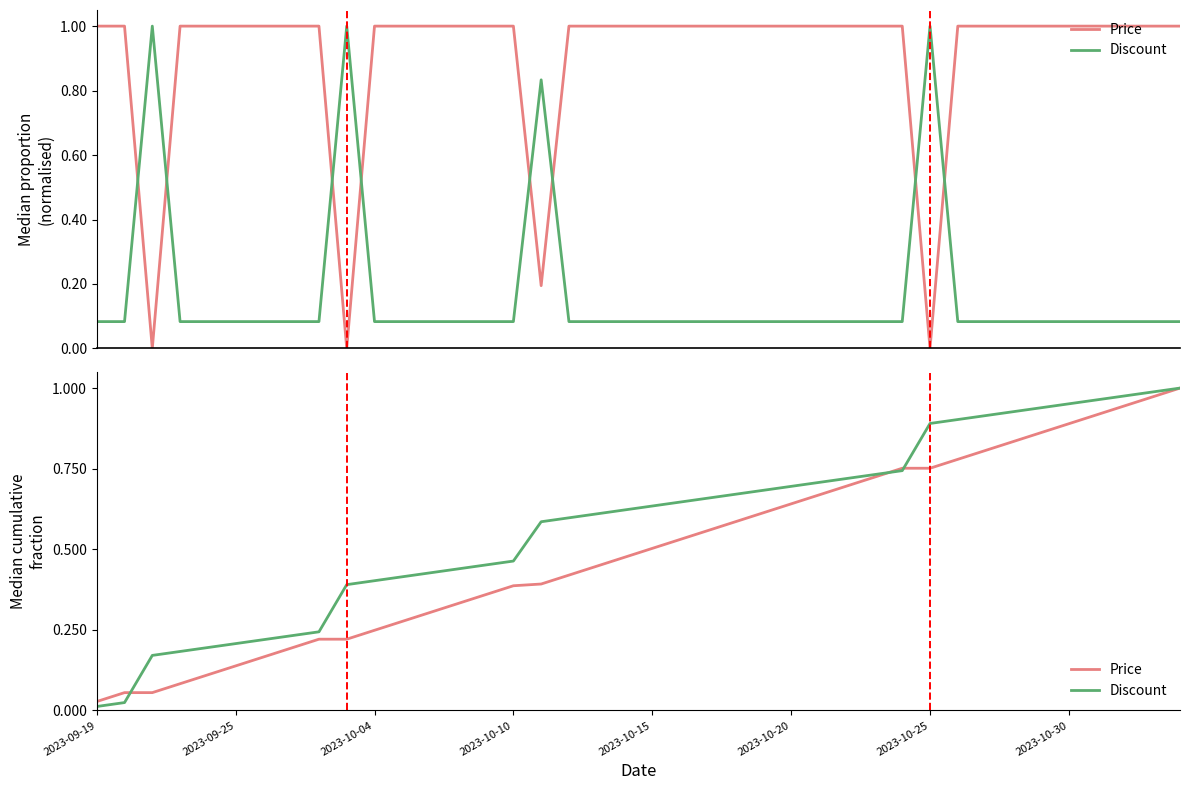

At which label is Price closest to 0?

2023-09-19